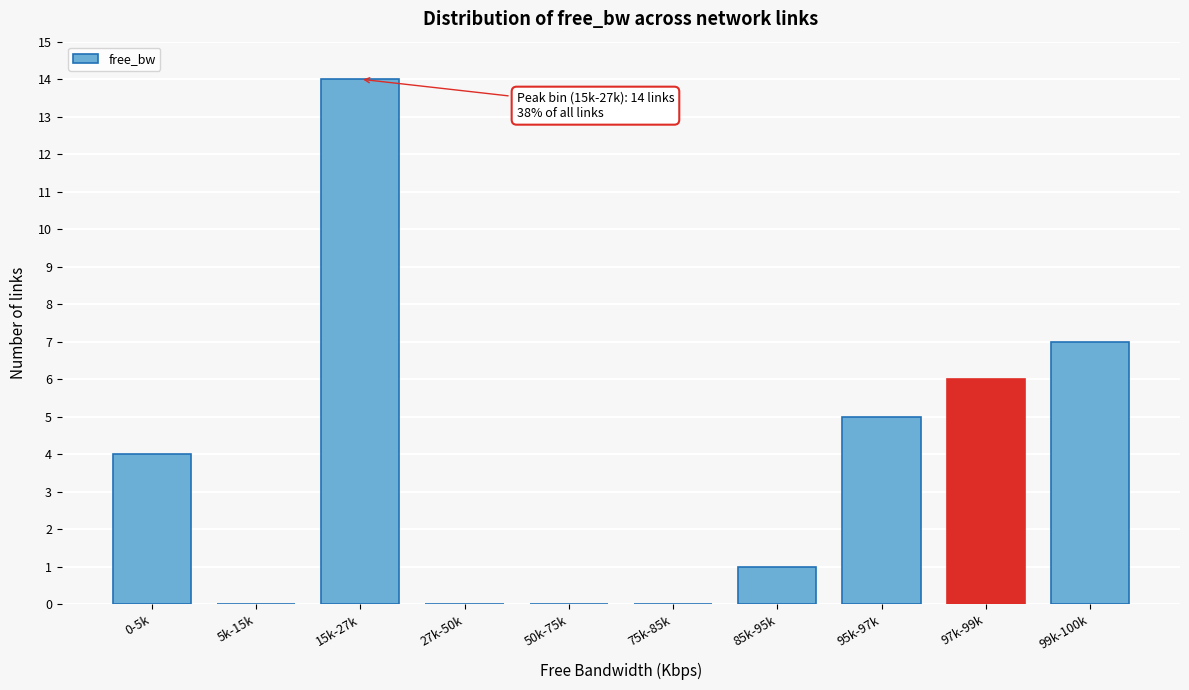

Reading right to left, transcribe all the data shown in this chart.

99k-100k=7	97k-99k=6	95k-97k=5	85k-95k=1	75k-85k=0	50k-75k=0	27k-50k=0	15k-27k=14	5k-15k=0	0-5k=4